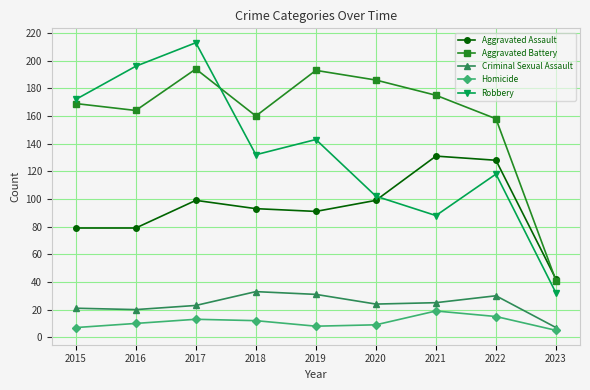

What is the maximum value for Aggravated Battery?

194